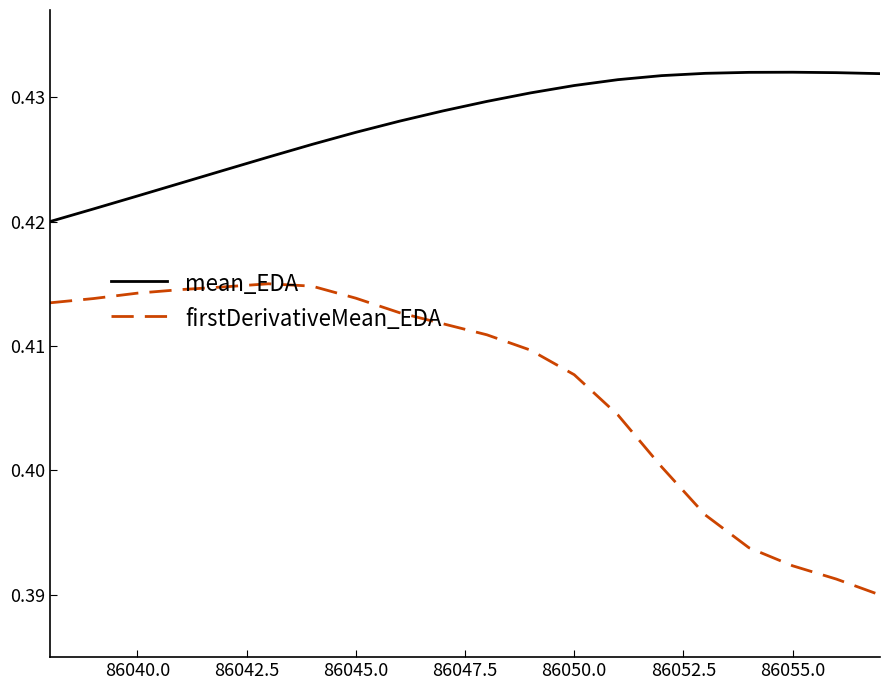

True or false: firstDerivativeMean_EDA and mean_EDA intersect in this chart.

False